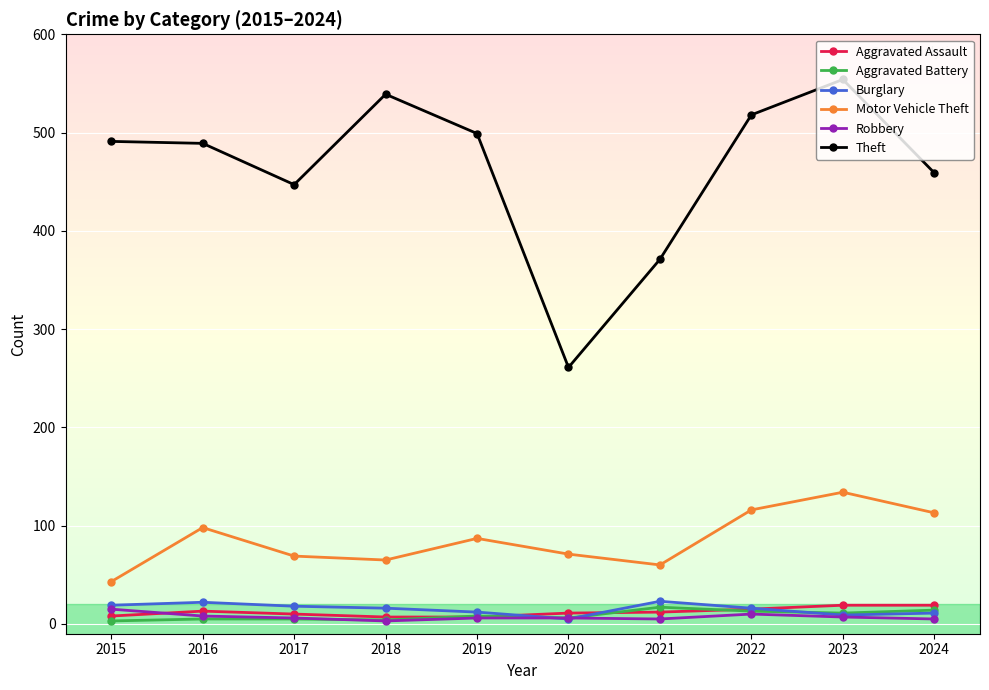

True or false: Motor Vehicle Theft and Aggravated Battery cross at least once.

False